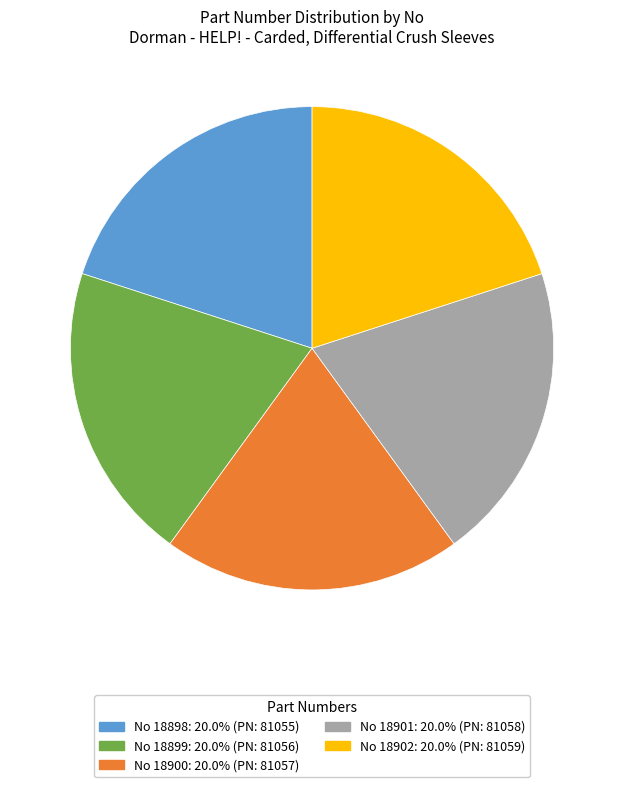

Does any single category account for the majority?

No